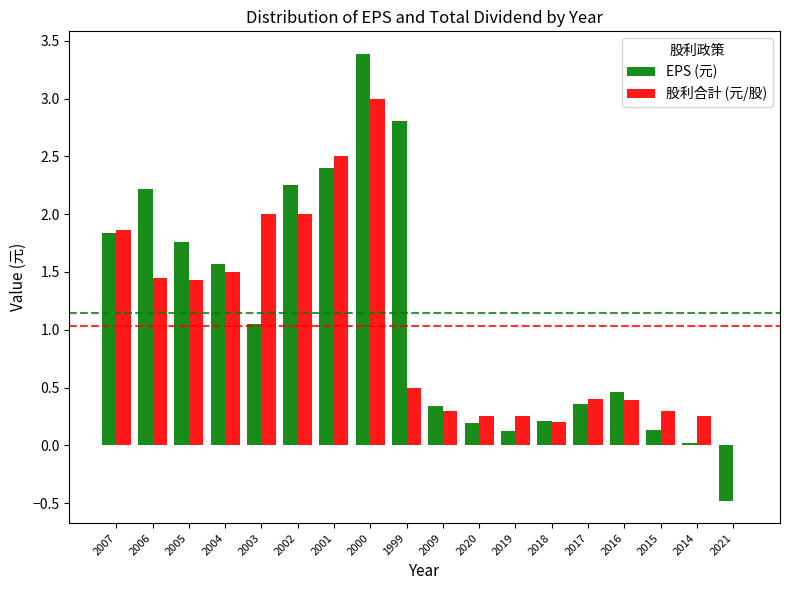

What is the sum of the 股利合計 (元/股) values at 2020 and 2007?

2.1